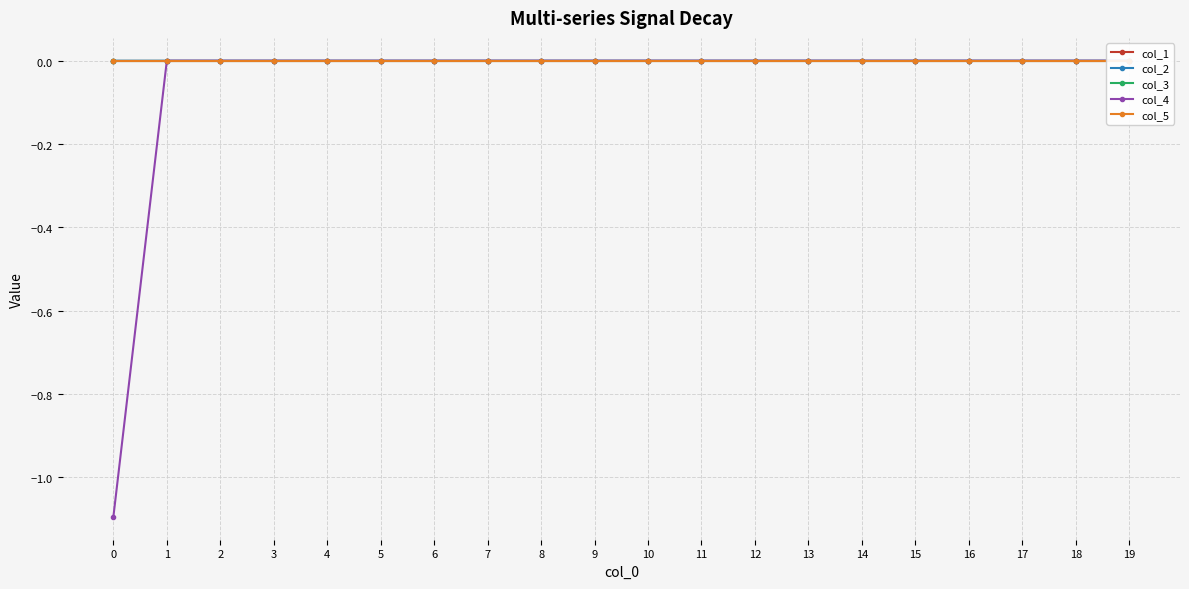

Is the value of col_4 at 9 greater than the value of col_1 at 11?

Yes